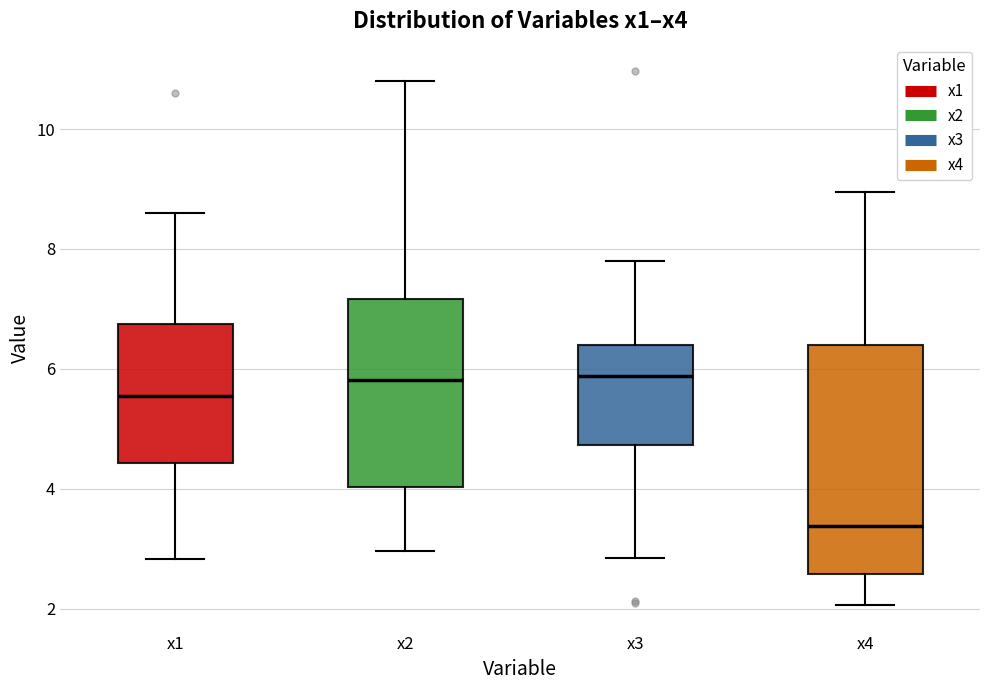

Comparing the boxes themselves (not the whiskers), which one is the tallest?

x4